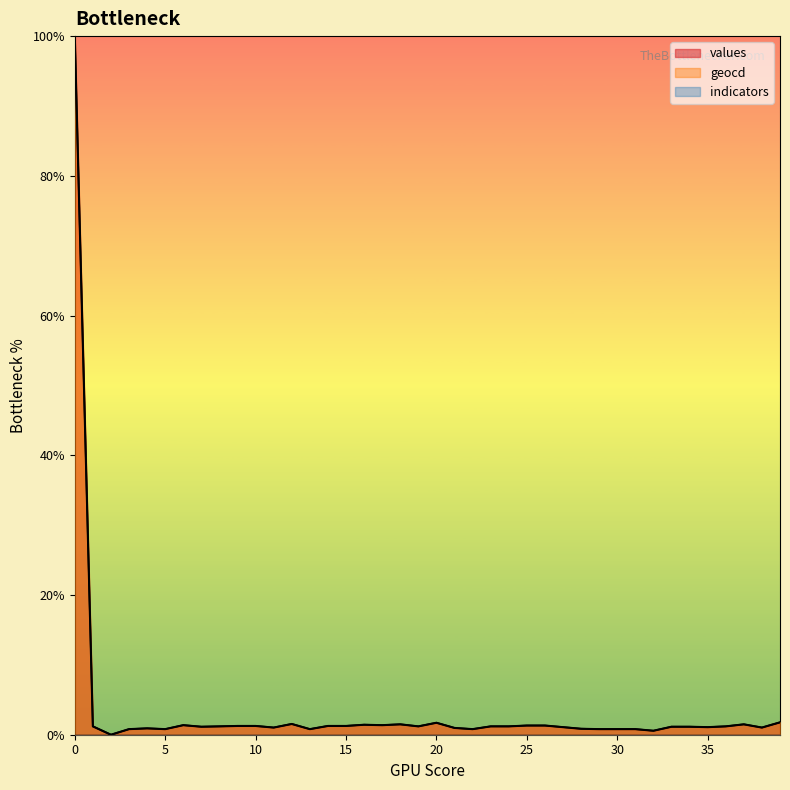

At which category does values reach its first local peak?

4